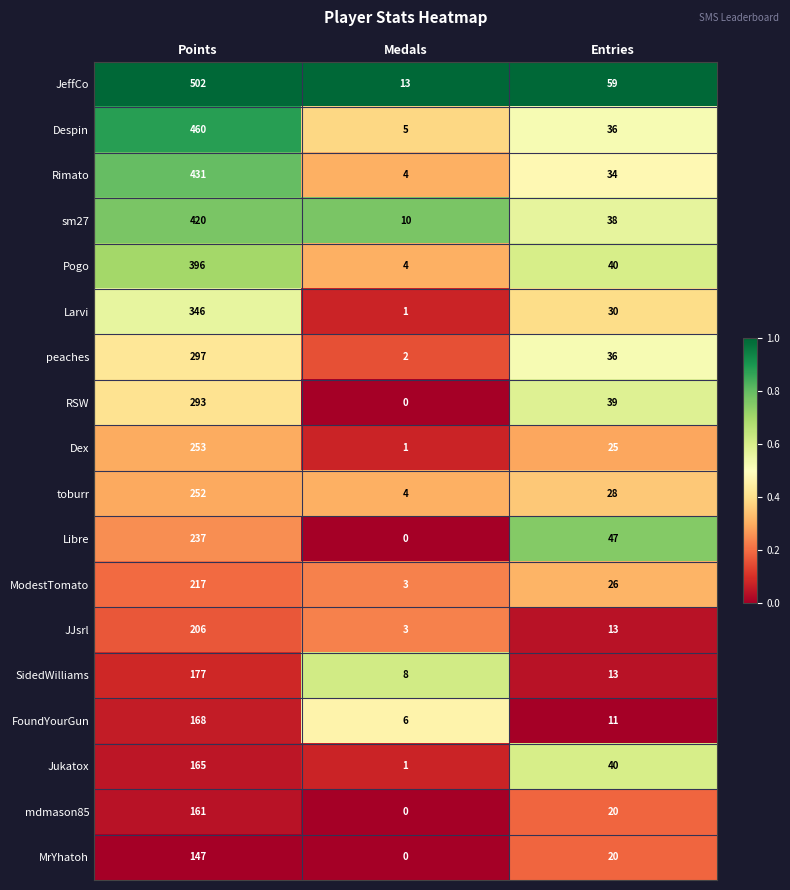

What is the spread (max minus min) of values at Medals?

13